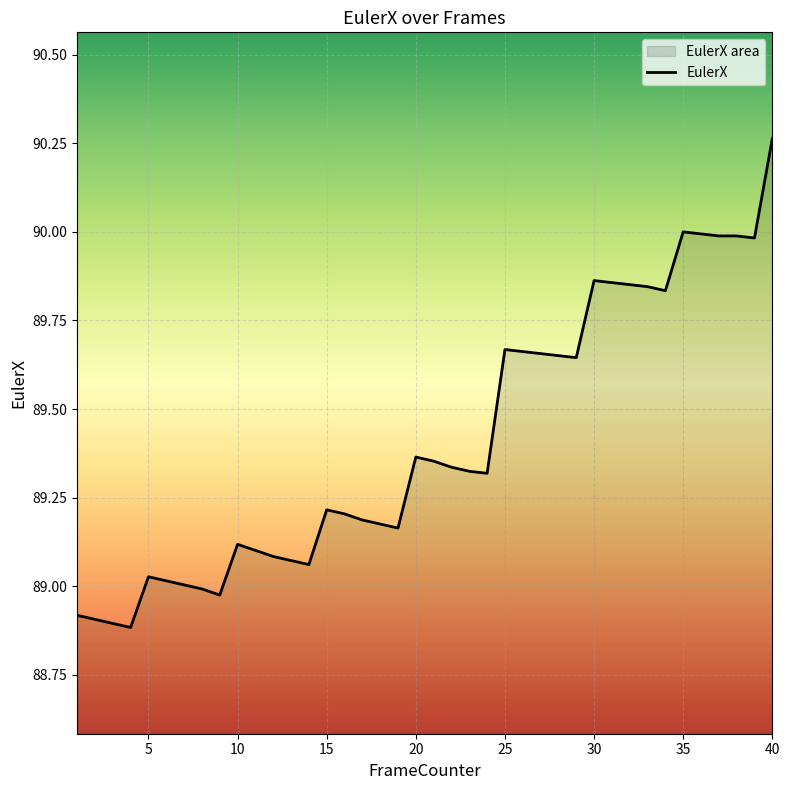

Which category has the highest value across all series?

40